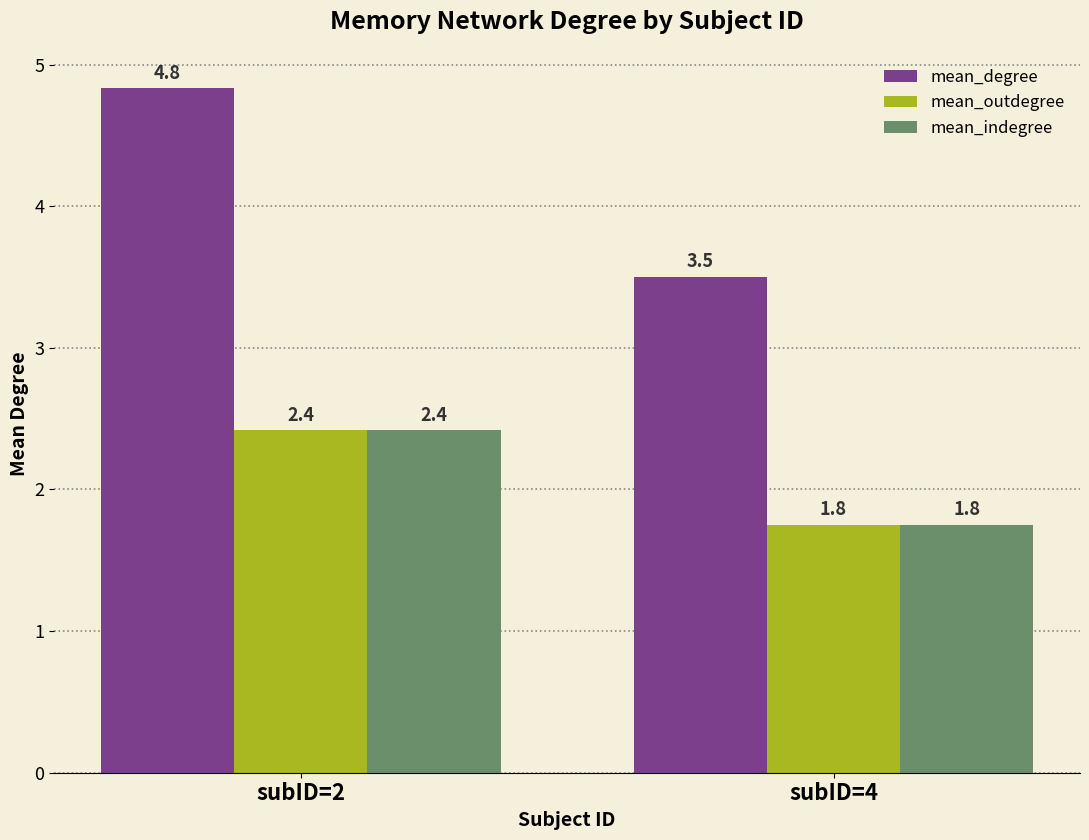

Which series has the widest spread of values?

mean_degree